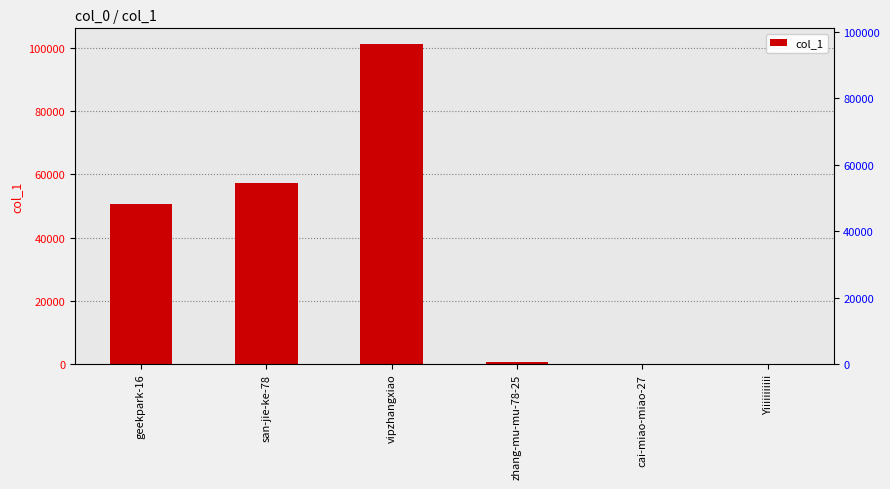

Rank the categories by value from lowest to highest.

cai-miao-miao-27, Yiiiiiiiiiii, zhang-mu-mu-78-25, geekpark-16, san-jie-ke-78, vipzhangxiao